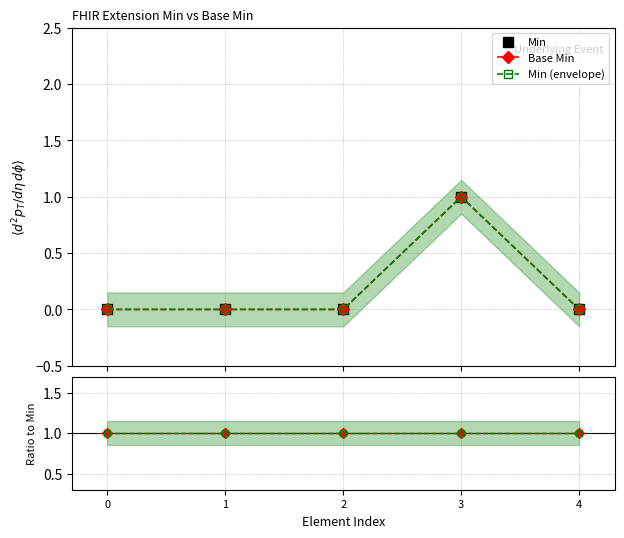

What is the spread (max minus min) of values at 0?

1